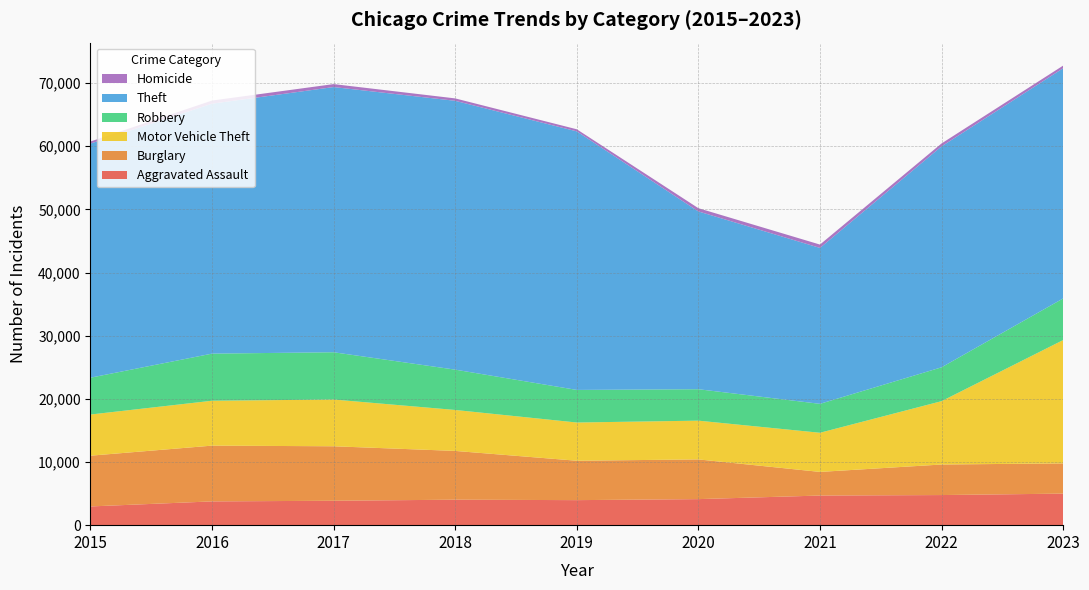

Reading right to left, transcribe all the data shown in this chart.

Aggravated Assault: 4995	4768	4691	4124	3964	4035	3865	3764	2965
Burglary: 4786	4835	3741	6288	6238	7721	8627	8829	8036
Motor Vehicle Theft: 19526	10032	6200	6137	6053	6485	7402	7109	6518
Robbery: 6590	5360	4579	4977	5159	6384	7486	7459	5832
Theft: 36449	34982	24688	28150	40937	42567	41990	39578	37073
Homicide: 419	461	531	514	334	382	469	494	323